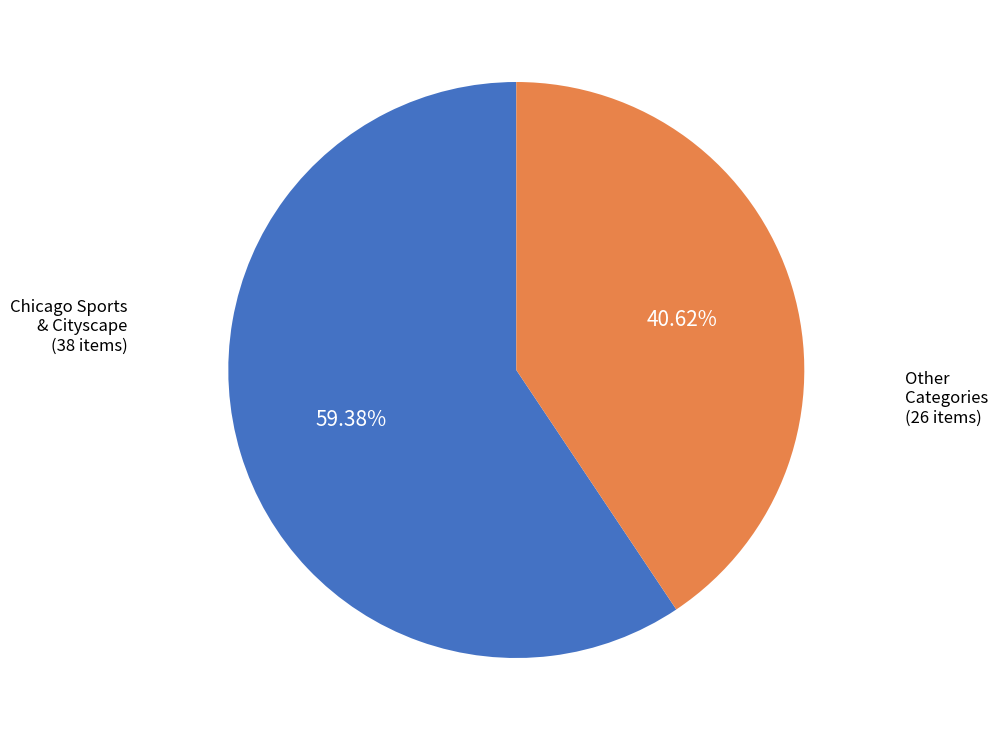

Is there any slice that represents more than half of the pie?

Yes